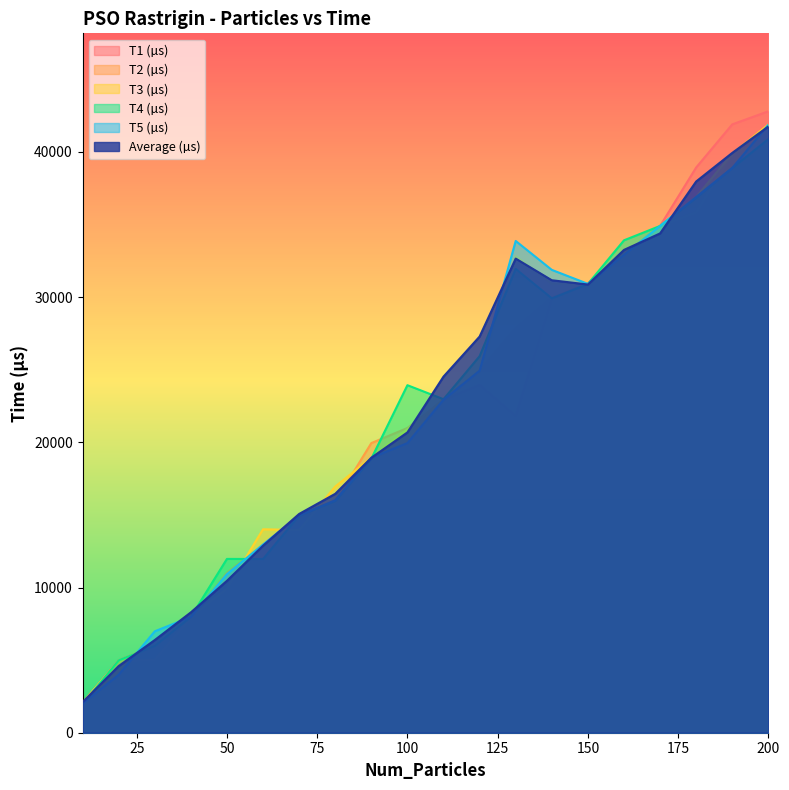

What is the value of the T2 (µs) point at the 7th from the left?

14970.0